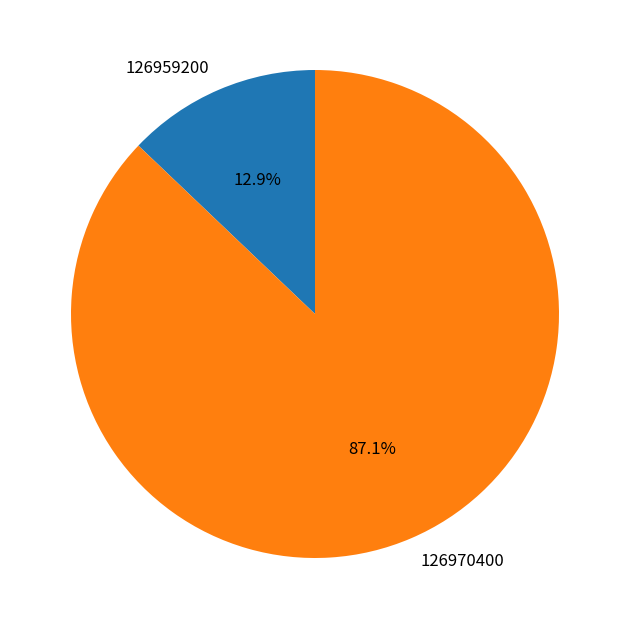

Does 126970400 represent more than half of the total?

Yes